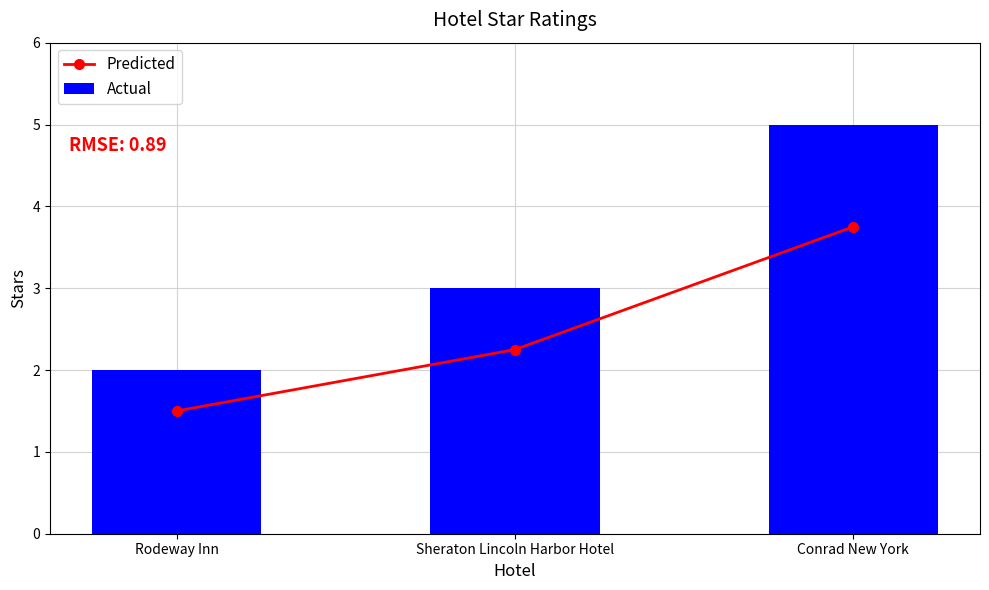

The value of Actual at Sheraton Lincoln Harbor Hotel is 3.0. True or false?

True